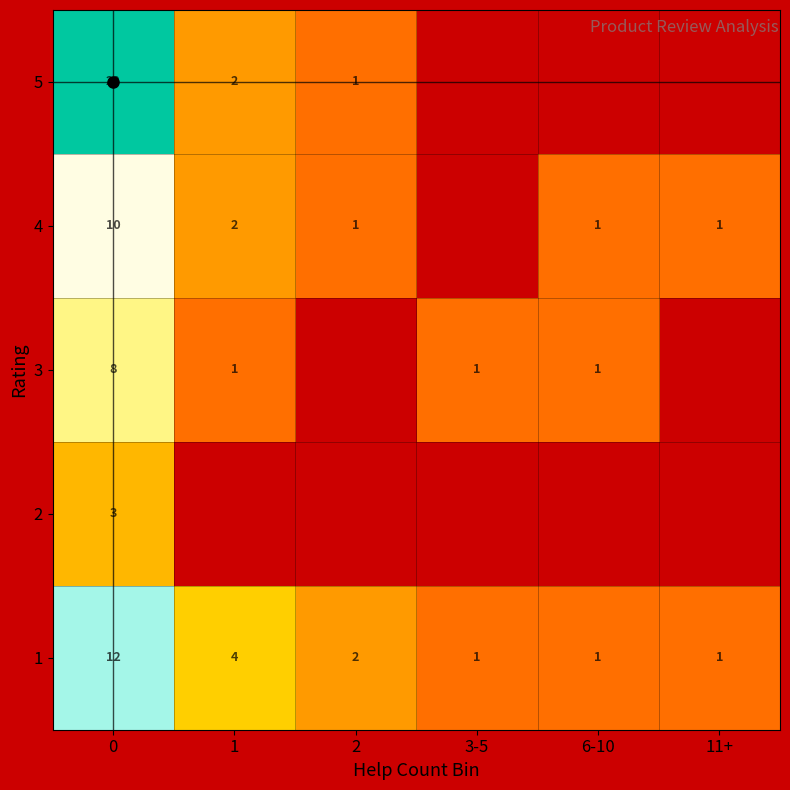

Which label corresponds to the smallest value in the chart?

1